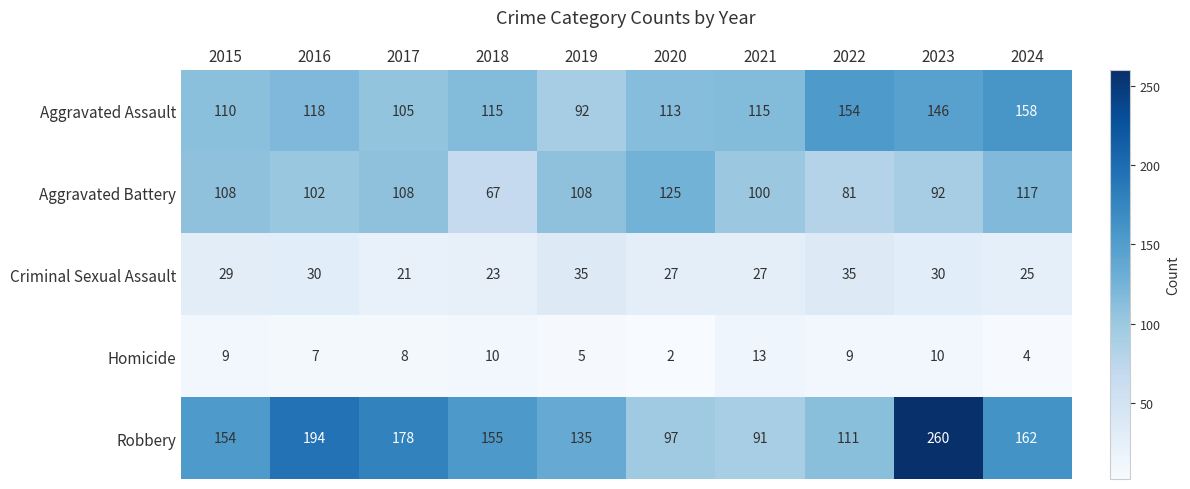

What is the spread (max minus min) of values at 2018?

145